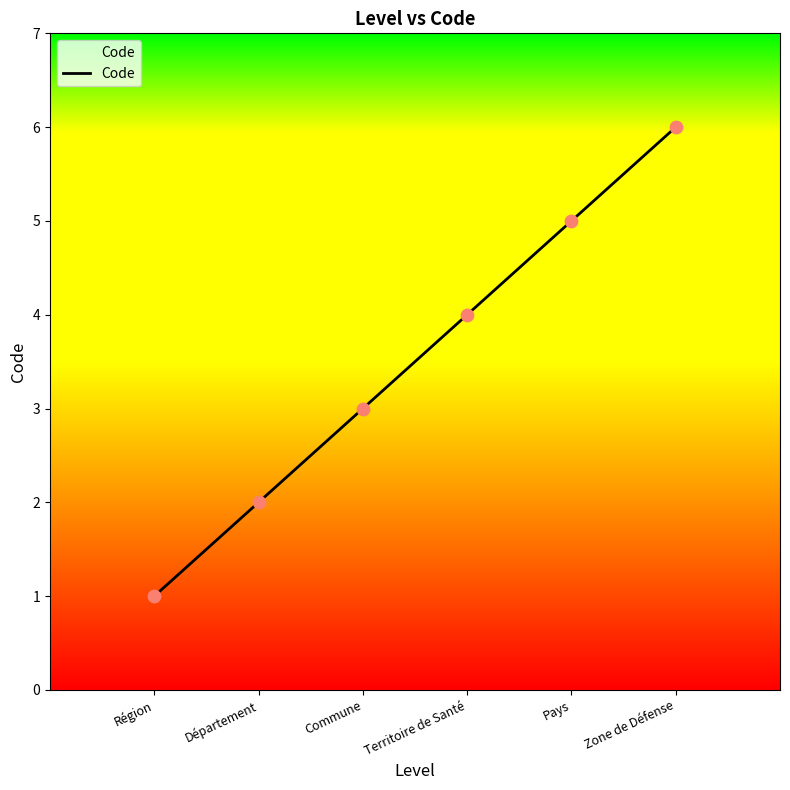

Which has a higher value, Territoire de Santé or Commune?

Territoire de Santé